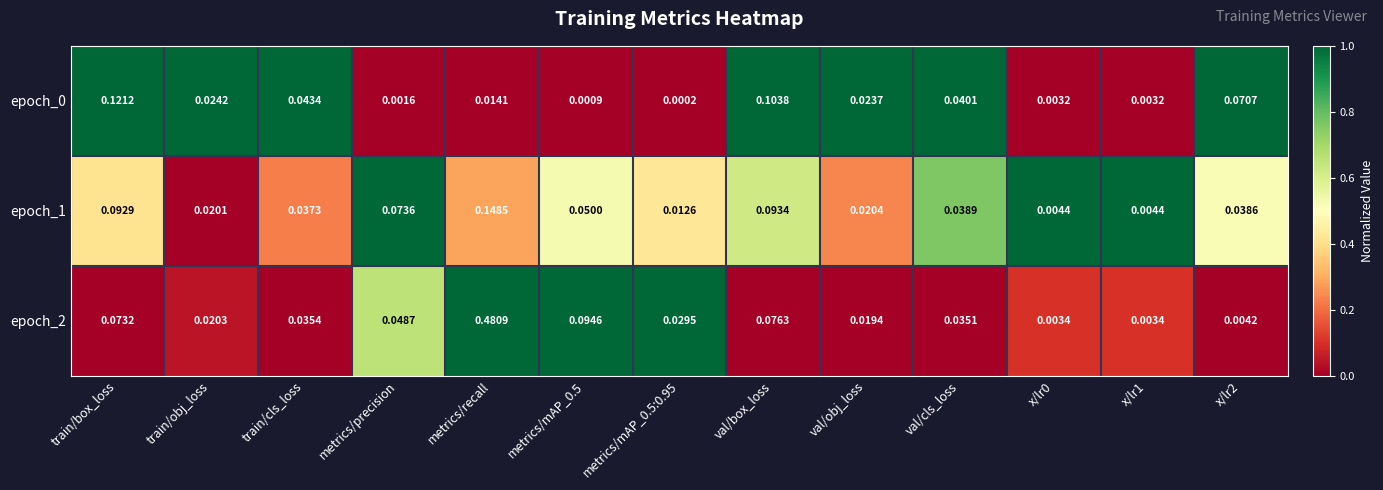

At how many categories does at least one series exceed 0?

13